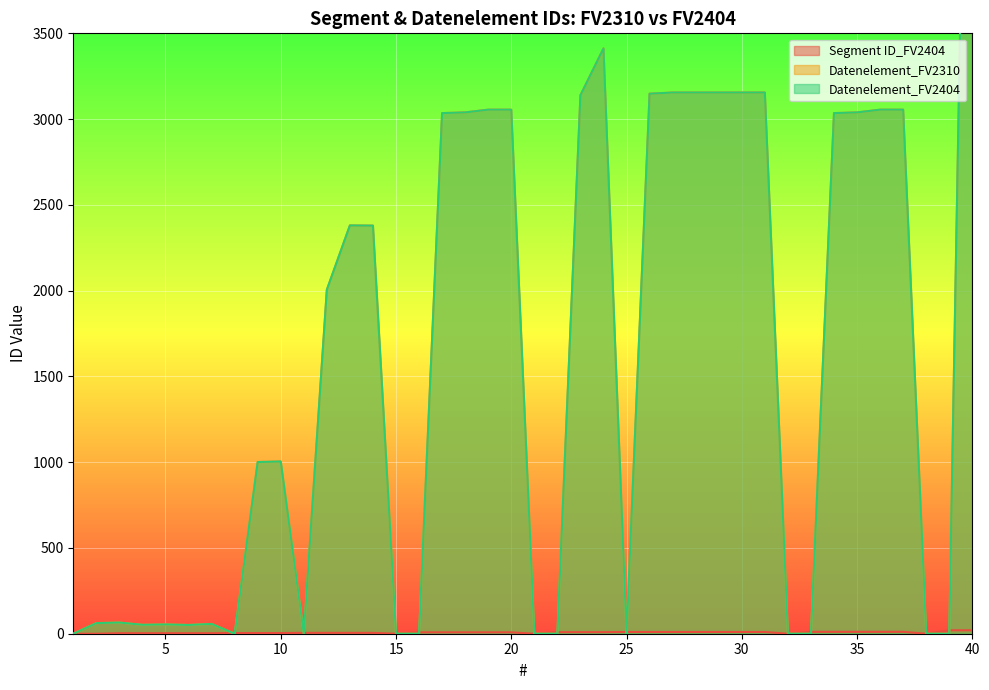

What is the sum of the Datenelement_FV2404 values at 28 and 3?

3220